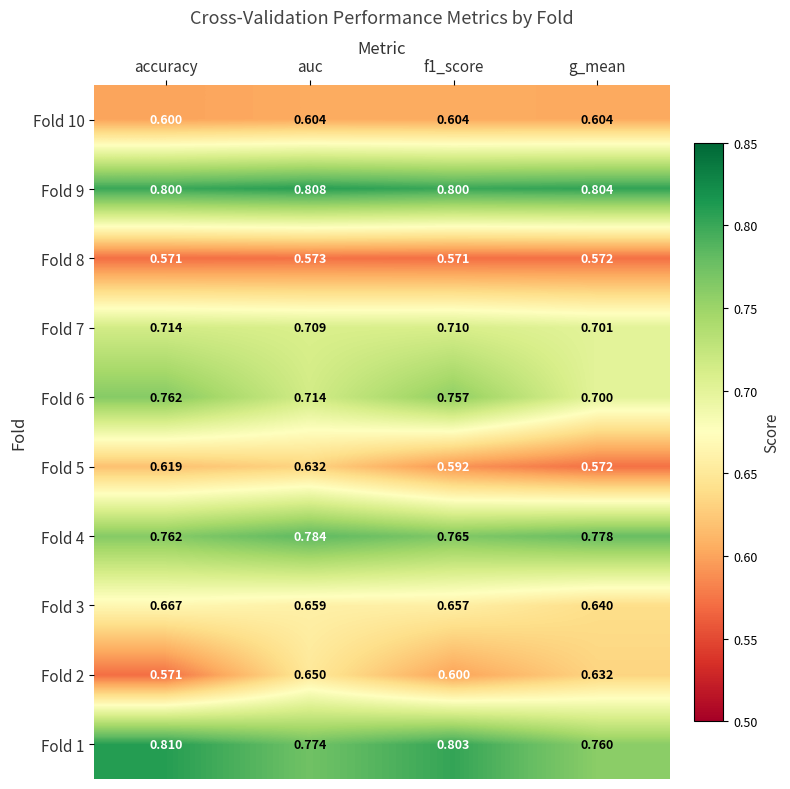

At which label is Fold 3 closest to 0?

g_mean